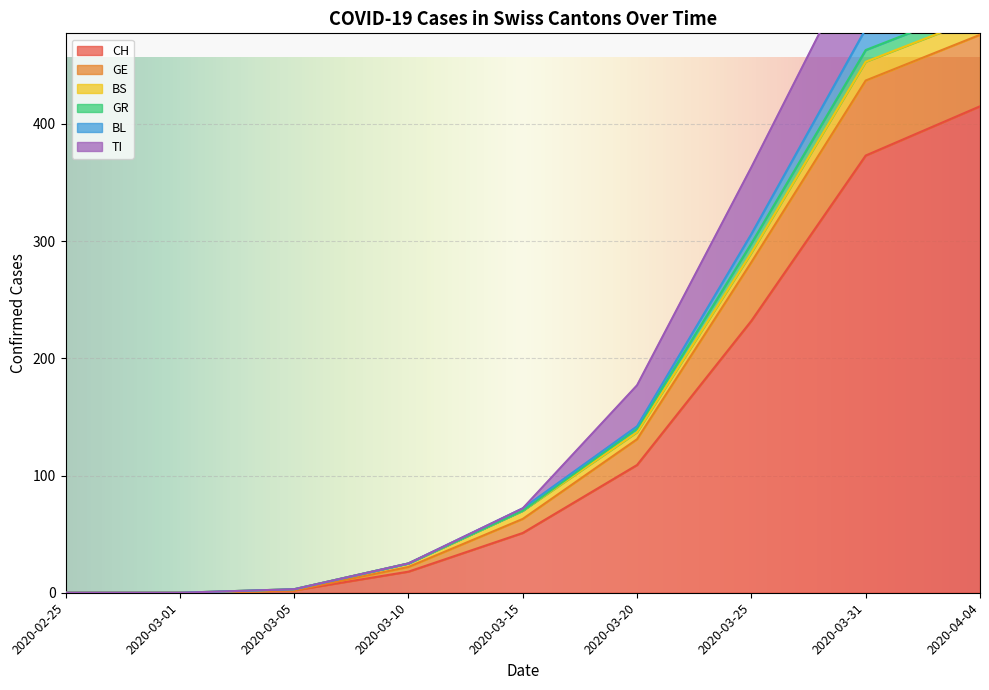

Which category has the highest value in the CH series?

2020-04-04